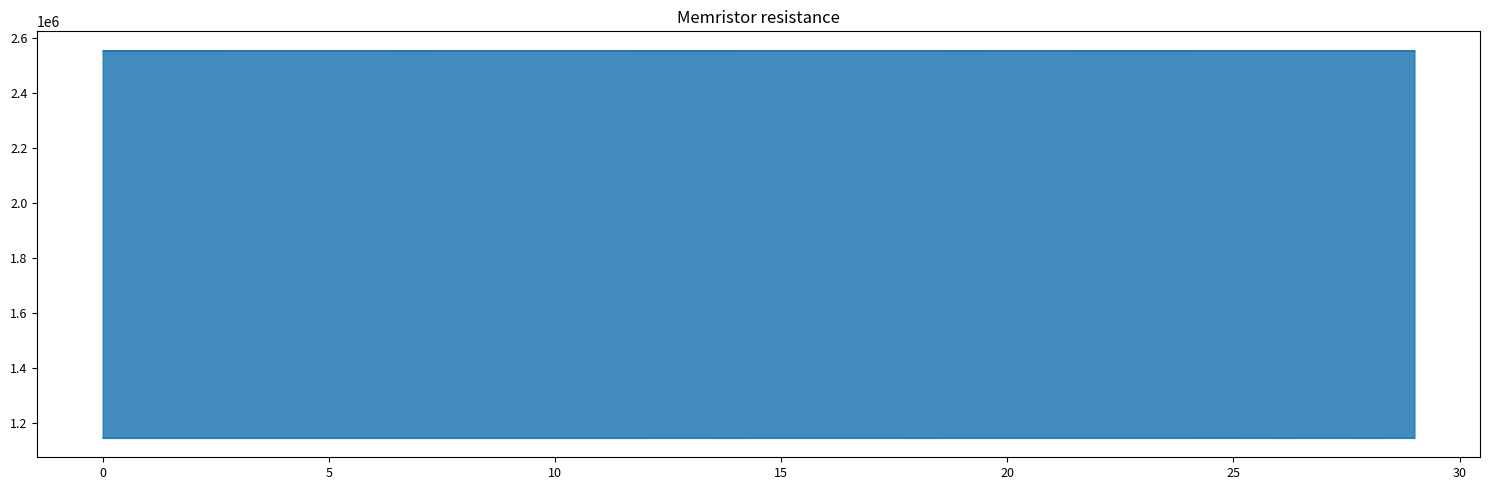

Which category has the lowest value across all series?

4